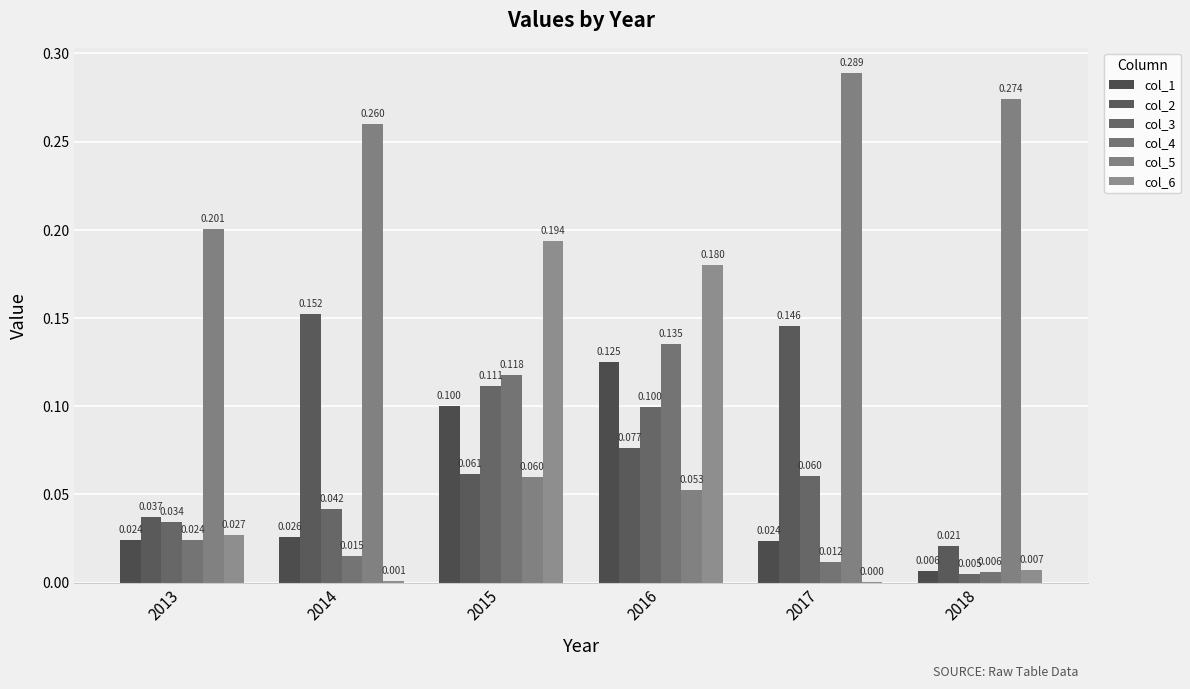

What is the spread (max minus min) of values at 2015?

0.1